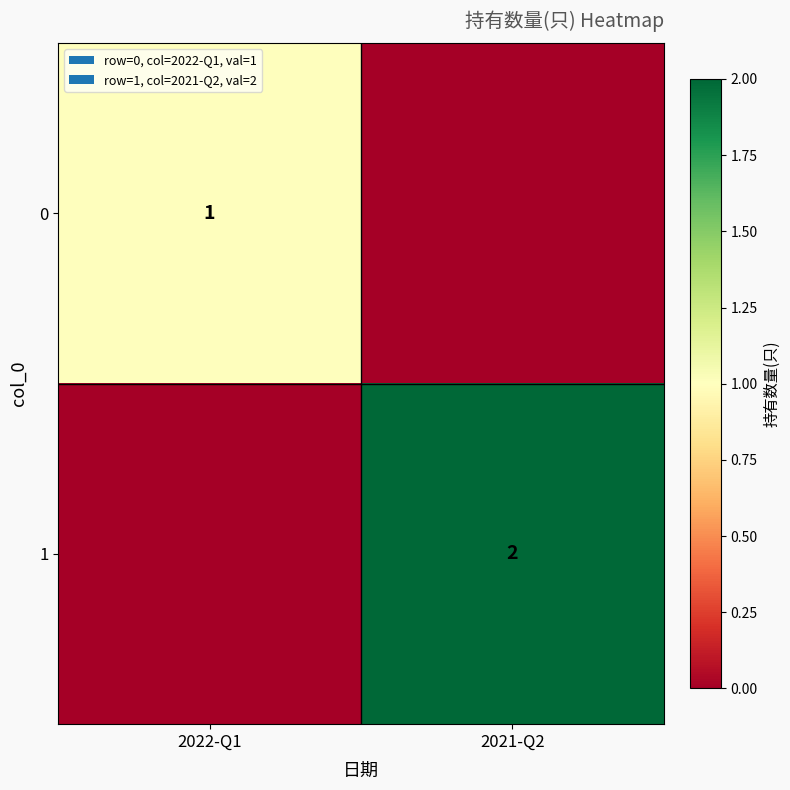

The 1 series shows 3 at 2021-Q2. True or false?

False